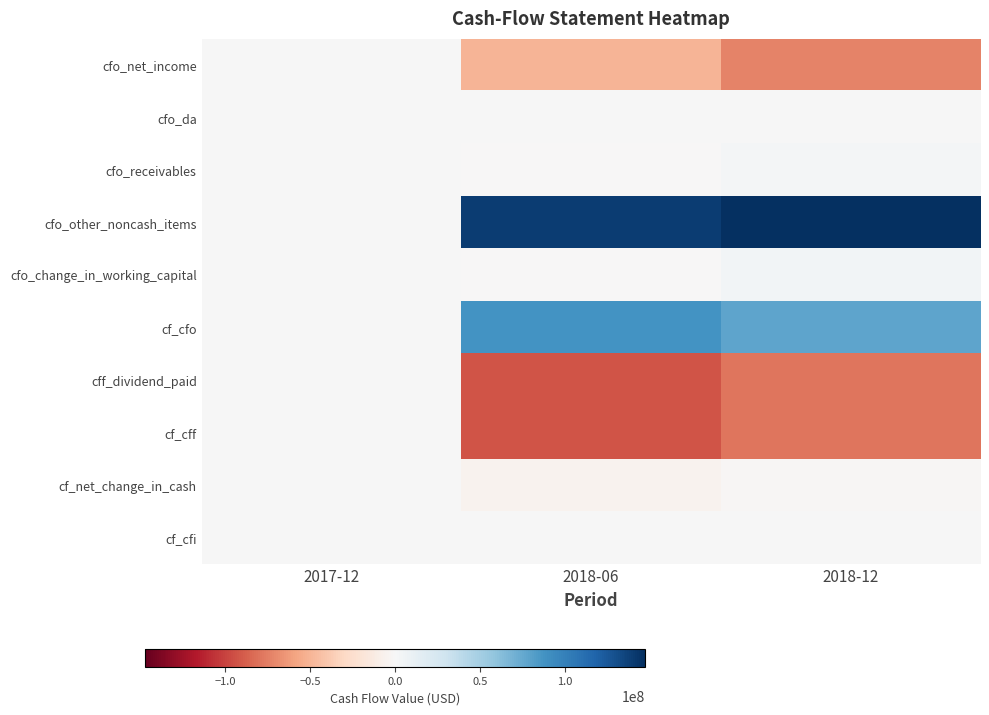

Reading left to right, list all the values displayed in this chart.

cfo_net_income: 2017-12=0	2018-06=-50585000	2018-12=-72967000
cfo_da: 2017-12=0	2018-06=0	2018-12=0
cfo_receivables: 2017-12=0	2018-06=-467000	2018-12=3253000
cfo_other_noncash_items: 2017-12=0	2018-06=139623000	2018-12=147354000
cfo_change_in_working_capital: 2017-12=0	2018-06=-1000000	2018-12=3522000
cf_cfo: 2017-12=0	2018-06=88038000	2018-12=77909000
cff_dividend_paid: 2017-12=0	2018-06=-92919000	2018-12=-79333000
cf_cff: 2017-12=0	2018-06=-92919000	2018-12=-79333000
cf_net_change_in_cash: 2017-12=0	2018-06=-4881000	2018-12=-1424000
cf_cfi: 2017-12=0	2018-06=0	2018-12=0